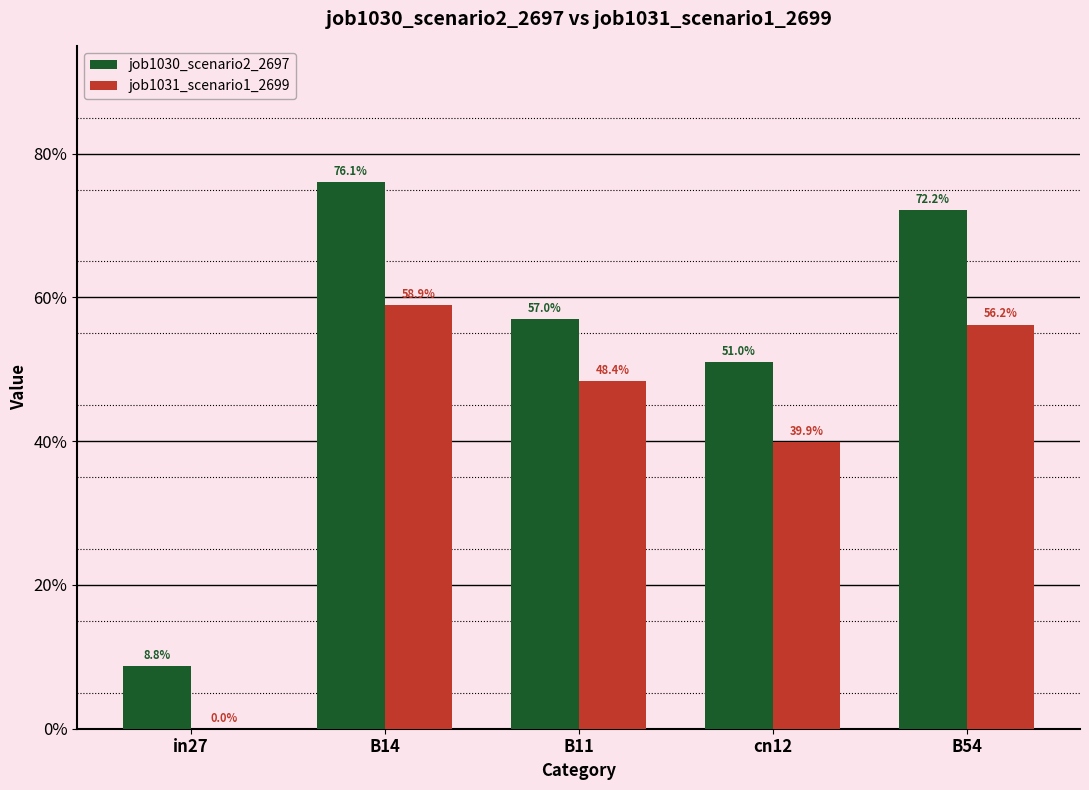

Are the bars grouped side by side (vs. stacked)?

Yes